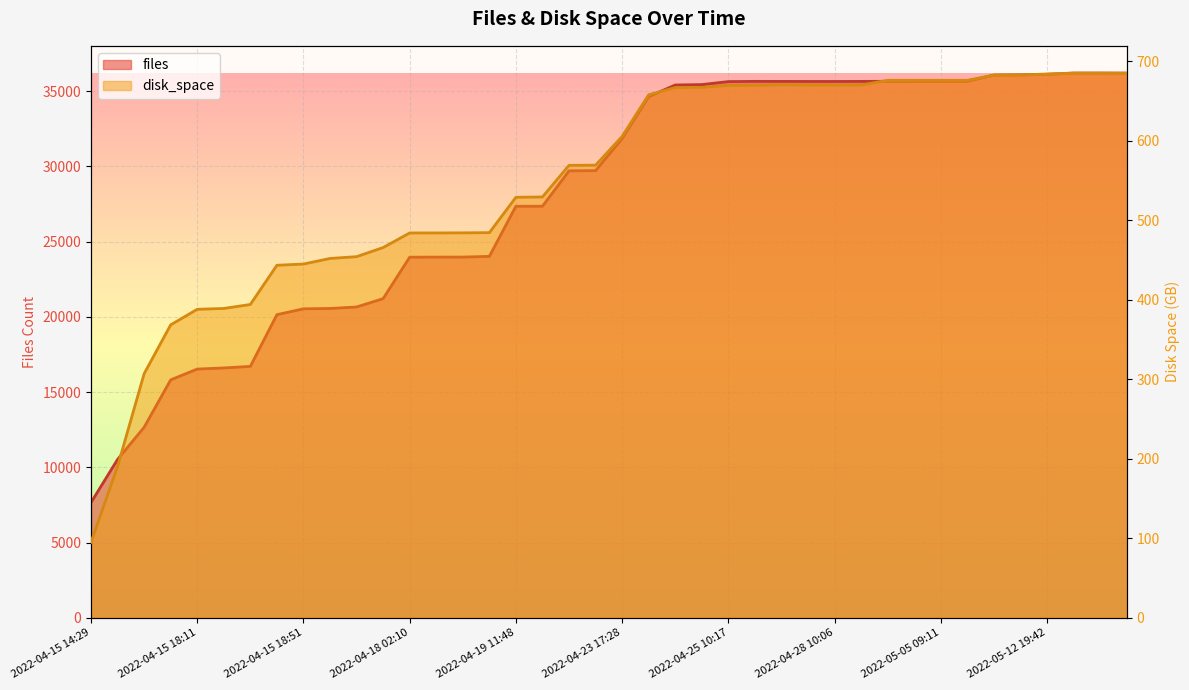

What is the greatest value displayed?

36208.0